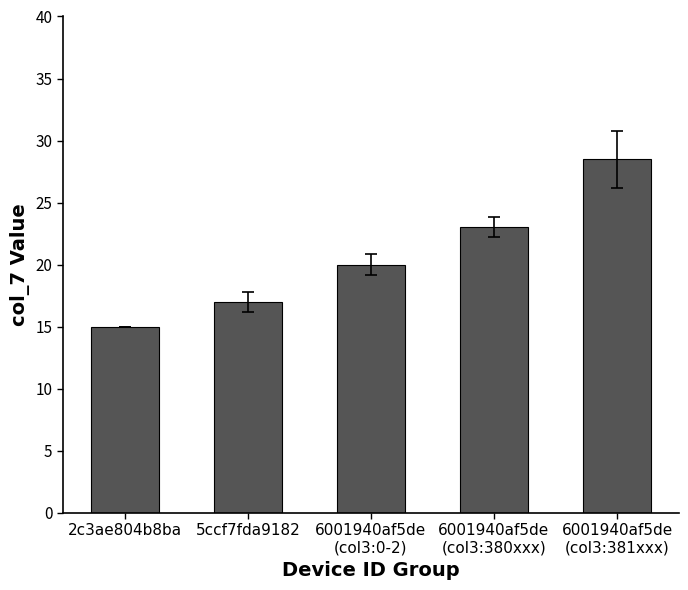

Which category has the highest value across all series?

6001940af5de
(col3:381xxx)